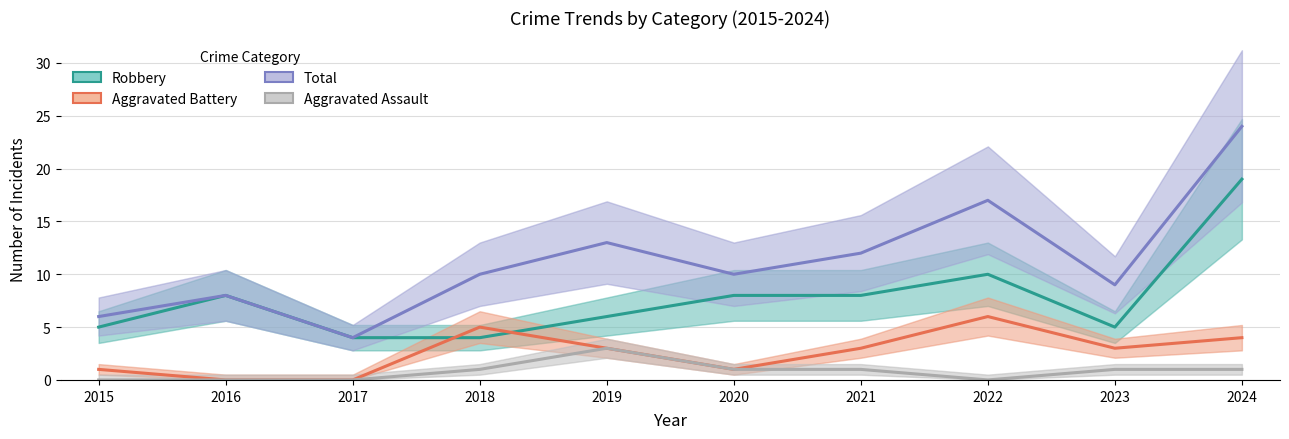

Is the value of Total at 2016 greater than the value of Aggravated Battery at 2024?

Yes